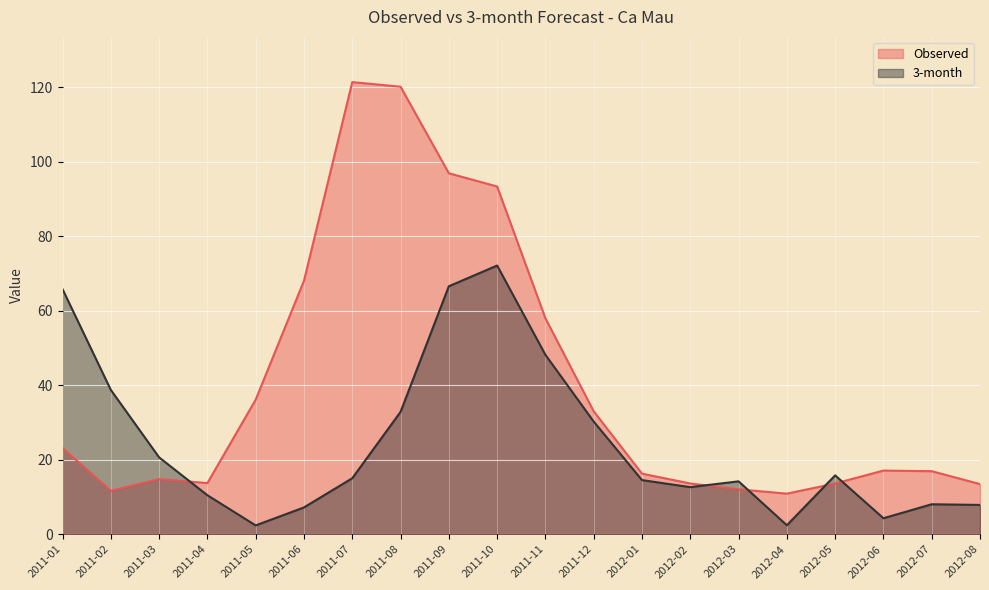

True or false: 3-month has more than 2 points higher than both neighbors.

True